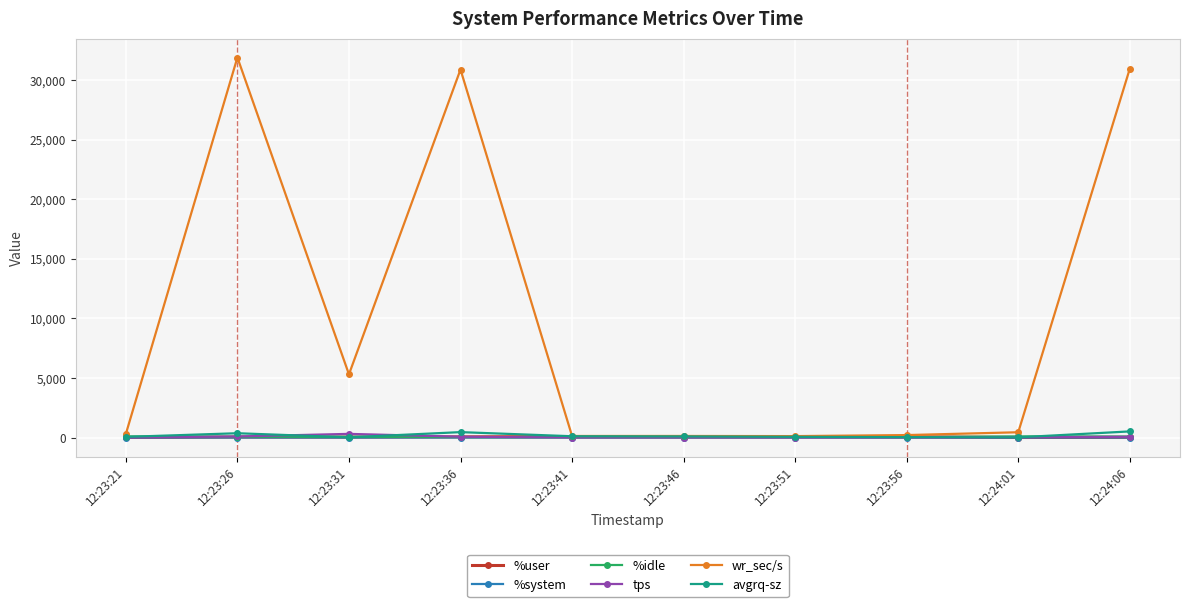

Which series has the largest total across all categories?

wr_sec/s